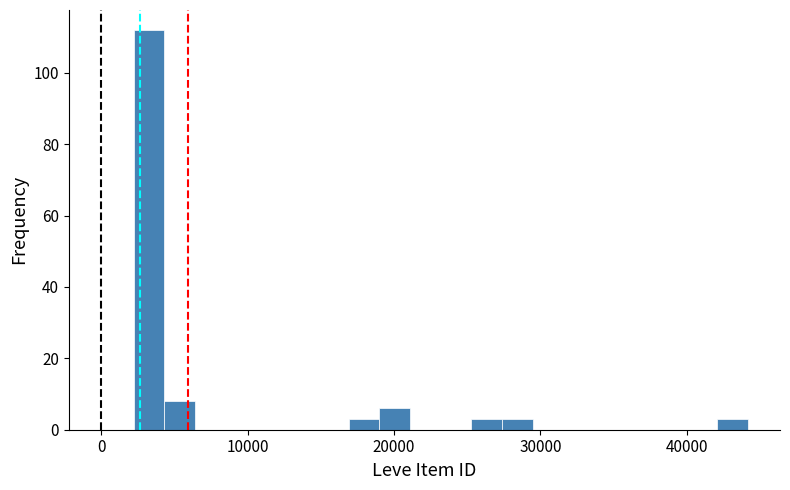

Around what value on the x-axis is the tallest bar? Give the approximate position of its centre, as read against the axis.

3000